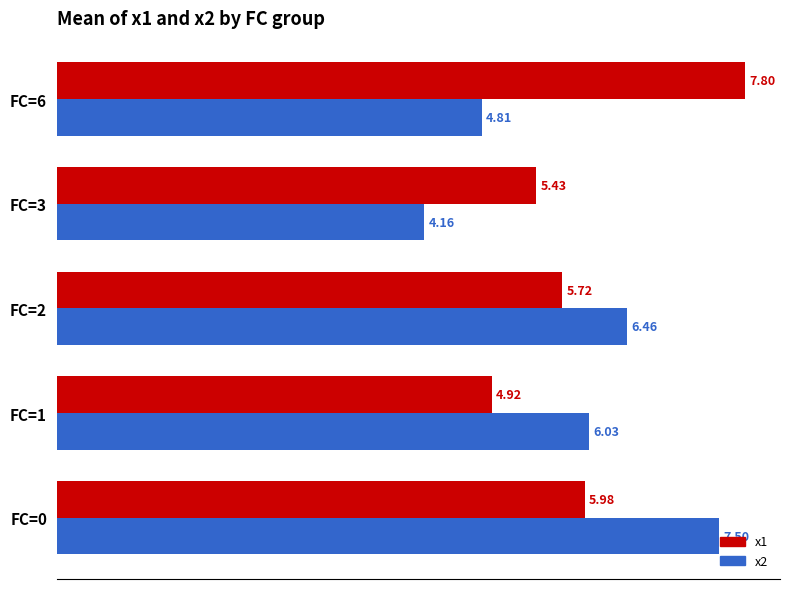

At which category is the sum across all series the highest?

FC=0